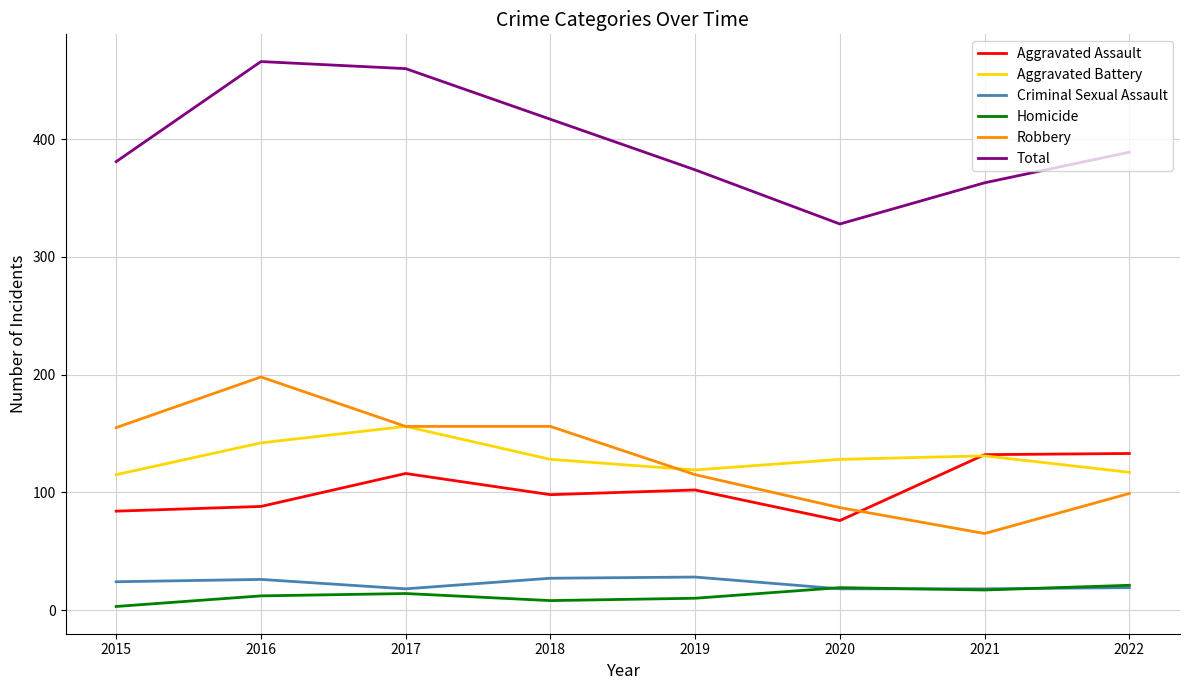

In Aggravated Assault, how many points are higher than both neighbors (excluding endpoints)?

2